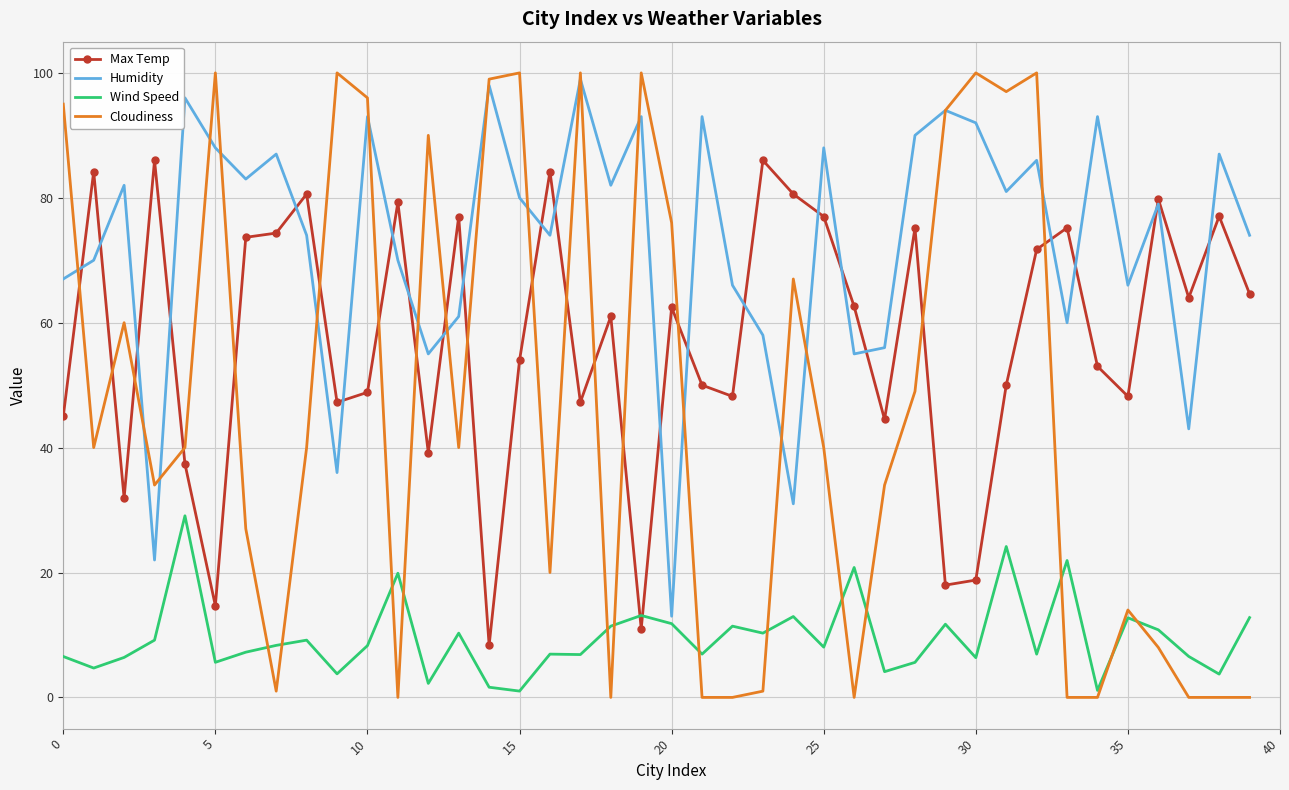

What is the maximum value for Max Temp?

86.0